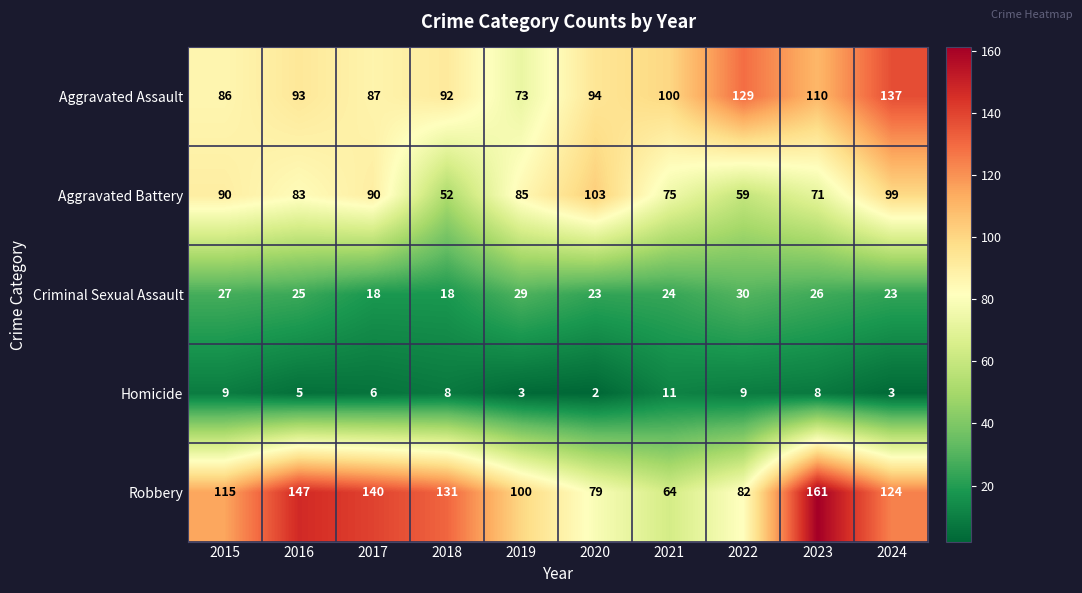

What is the difference between the maximum and minimum values in the Homicide series?

9